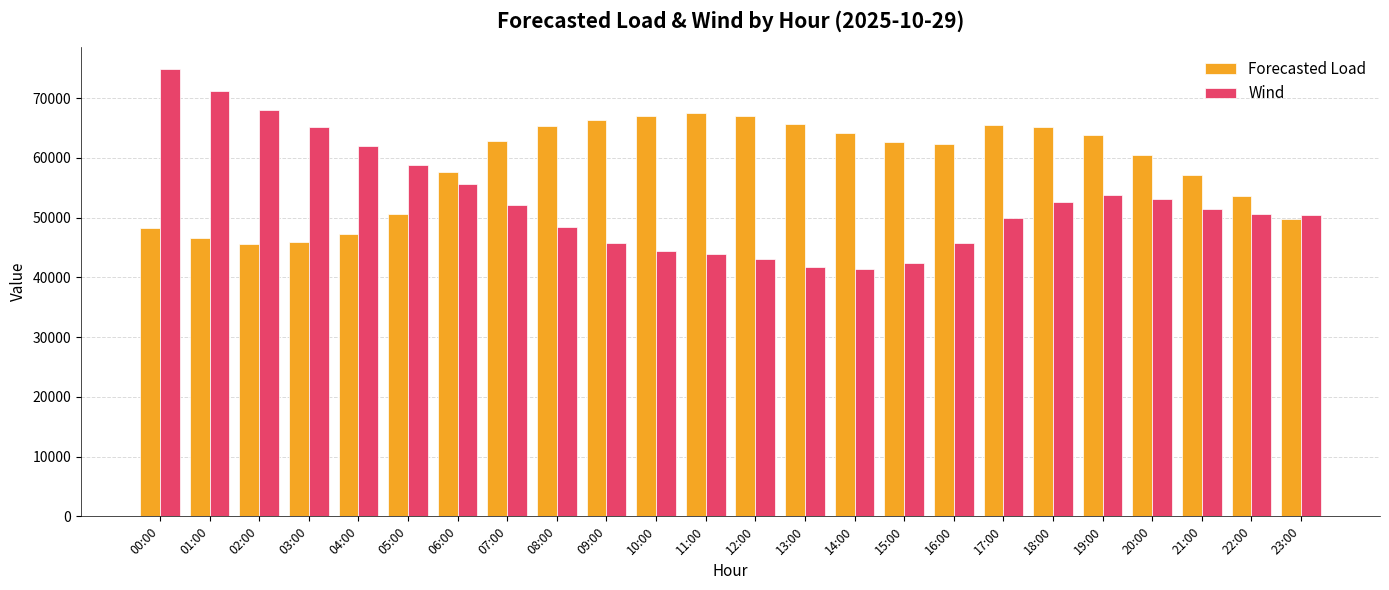

What is the value of the Wind bar at the 22nd from the left?

51514